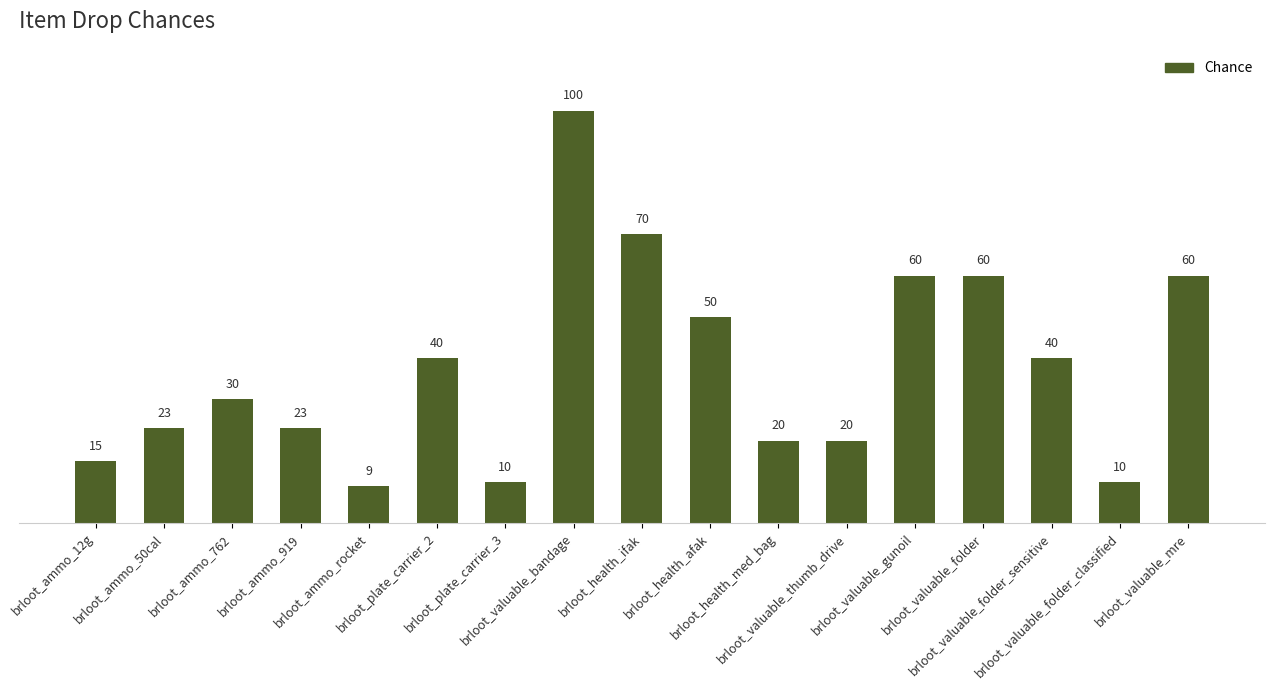

Is it true that the value at brloot_valuable_thumb_drive is 20?

True